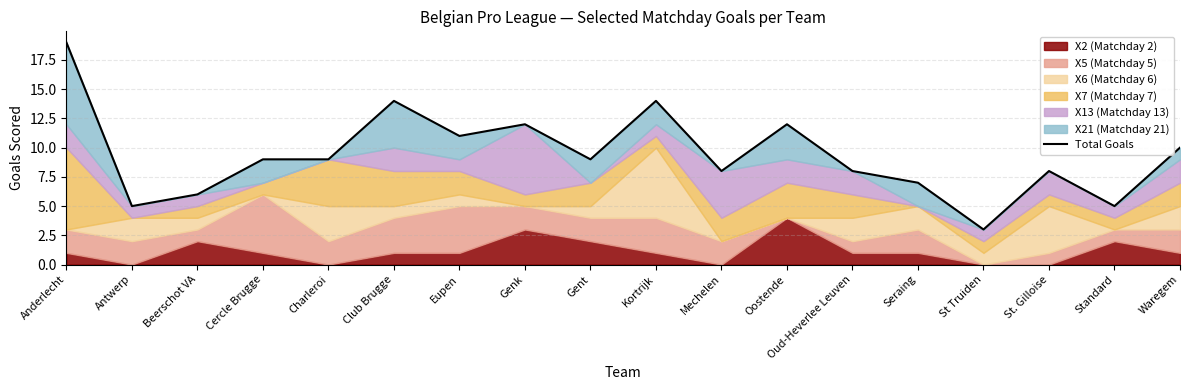

Is it true that the value at Antwerp is 5?

True